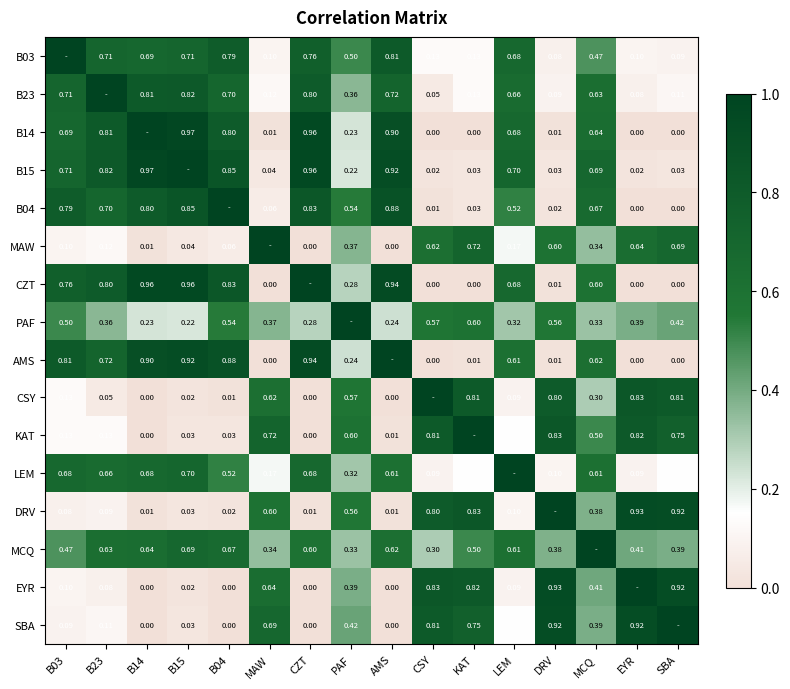

Is the value of CZT at SBA greater than the value of DRV at MCQ?

No